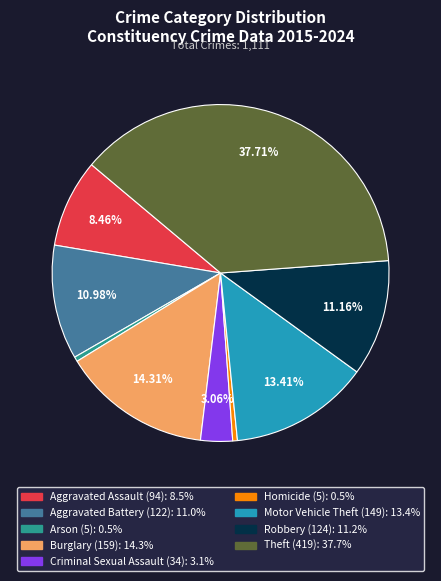

Is it true that Aggravated Battery is 11% of the pie?

True